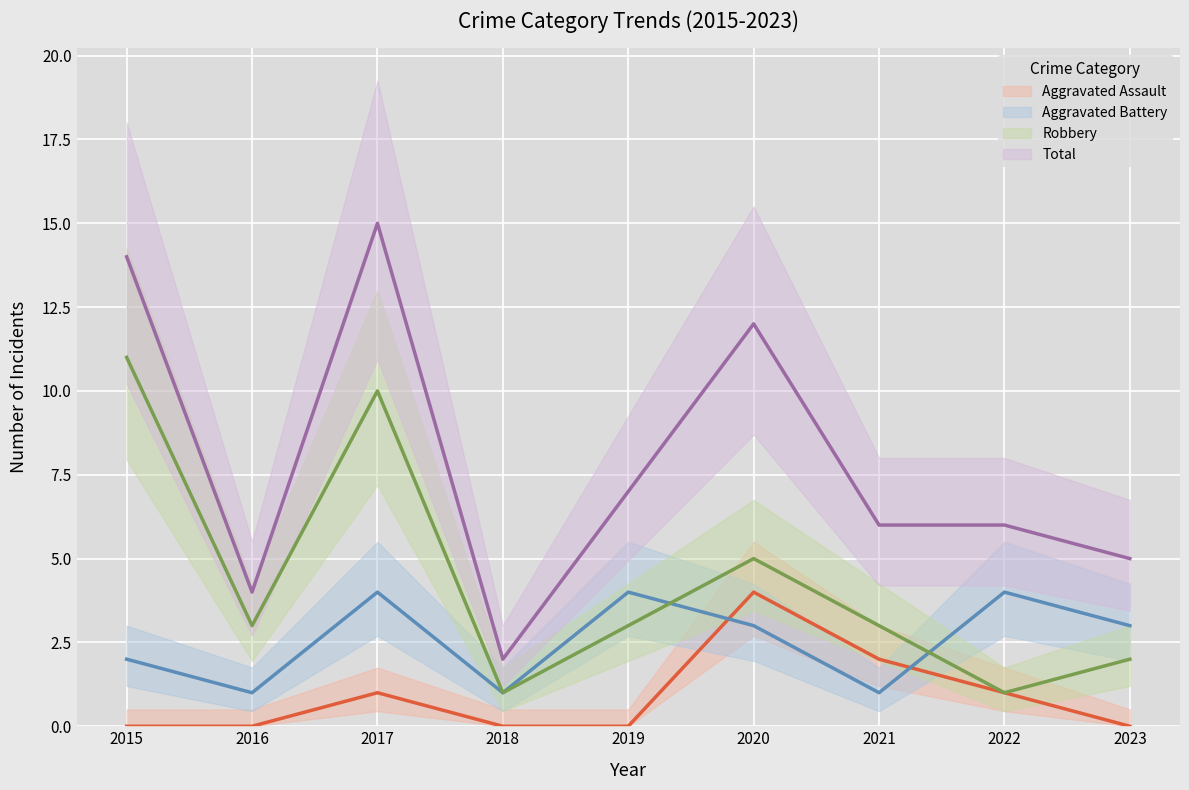

How many values in the Total series are below 6?

3